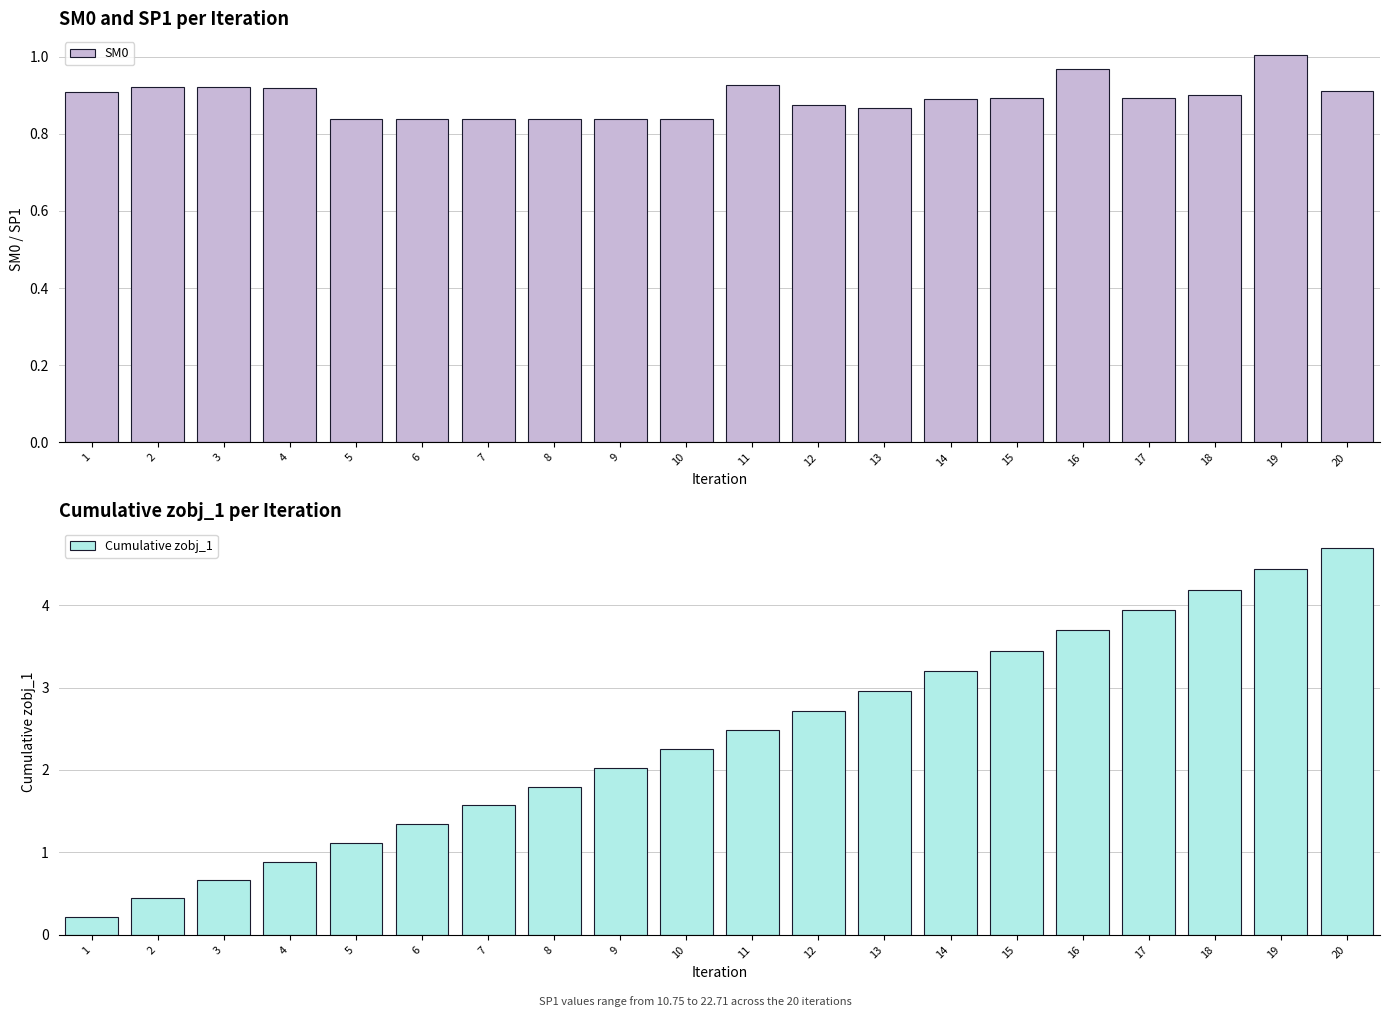

What is the difference between the maximum and minimum values in the Cumulative zobj_1 series?

4.5